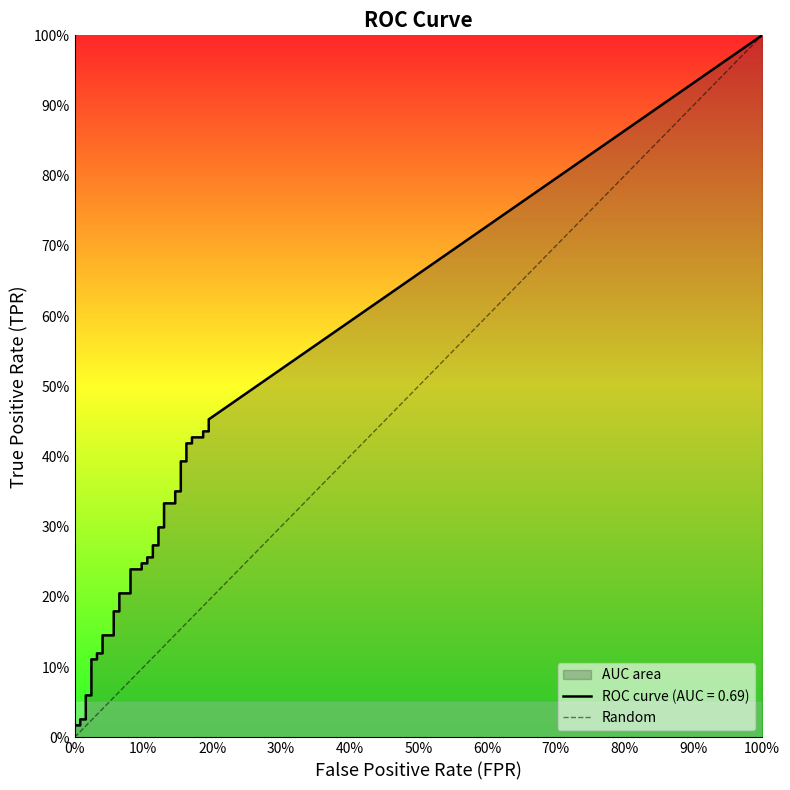

Does the chart display data point markers on the line(s)?

No